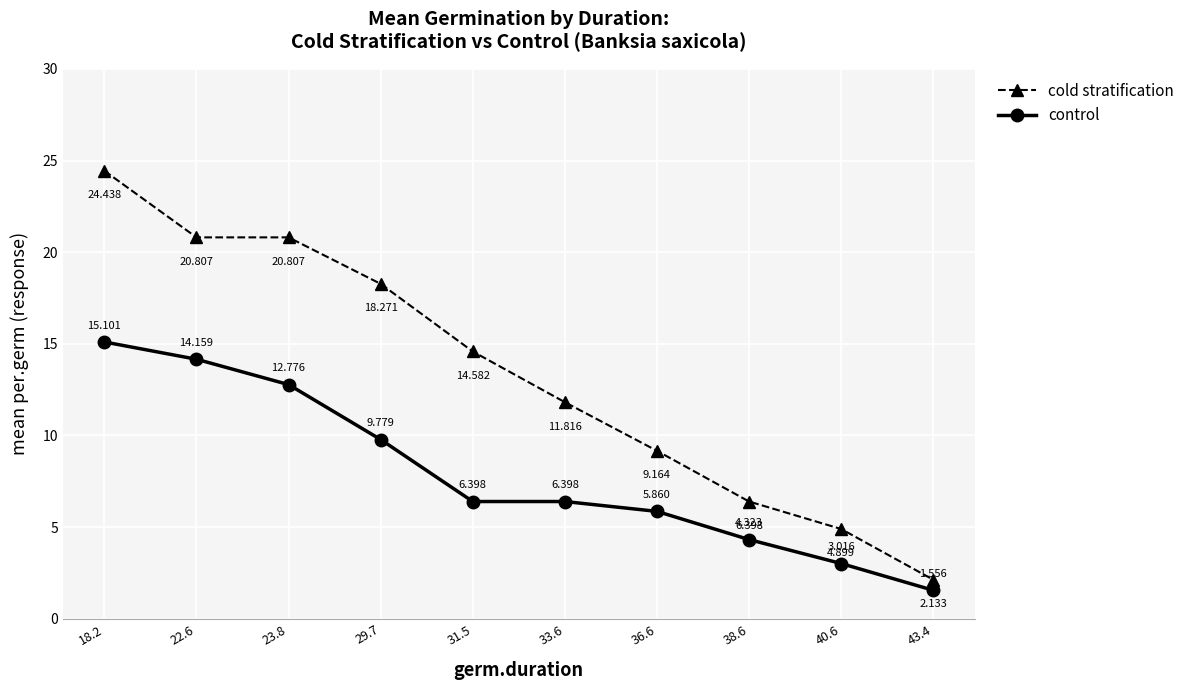

Count the number of categories in the chart.

10